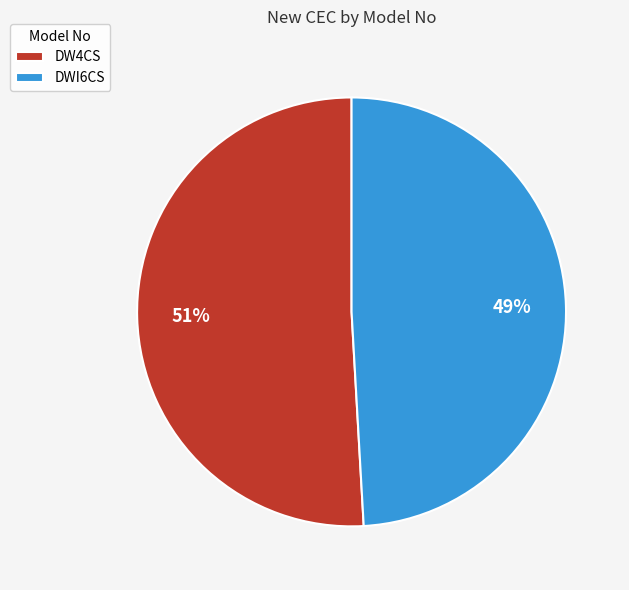

Count the number of slices in the pie.

2